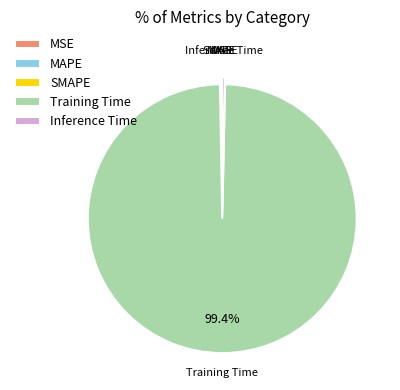

What is the largest slice in the pie chart?

Training Time